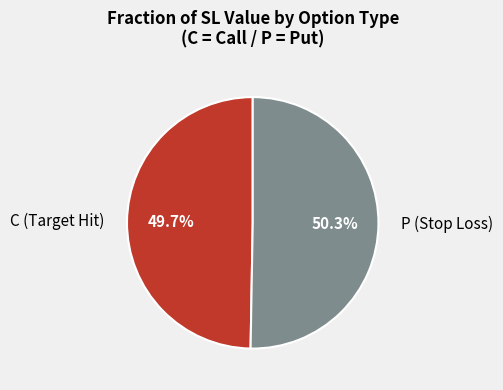

What is the smallest slice in the pie chart?

C (Target Hit)